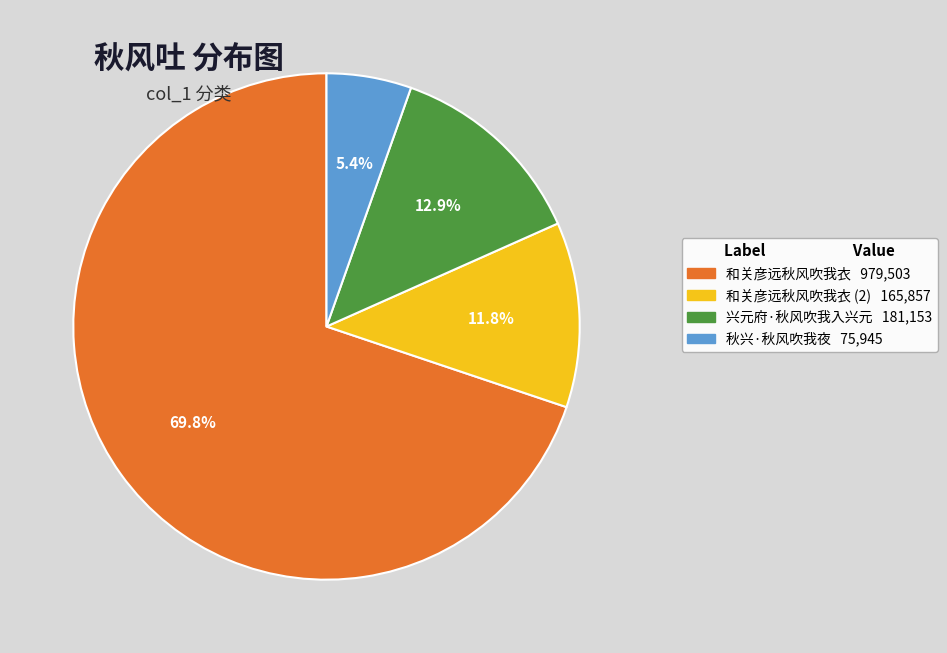

Does any single category account for the majority?

Yes